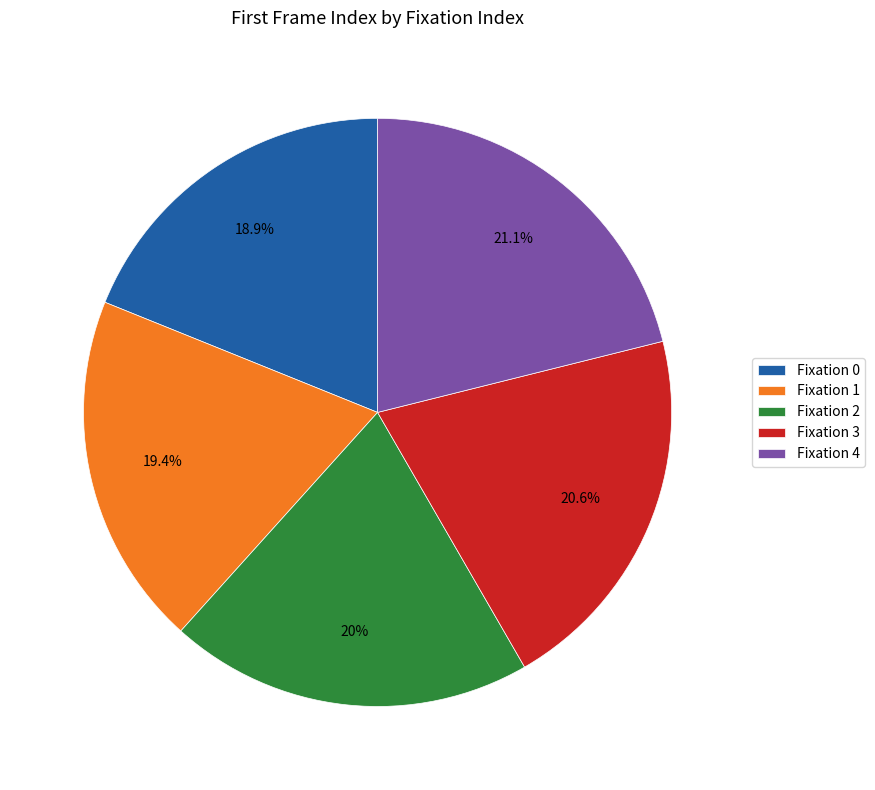

How many segments does this pie chart have?

5